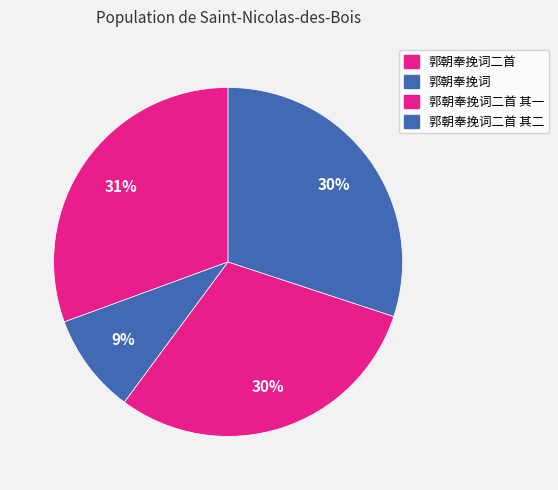

How many slices are in this pie chart?

4